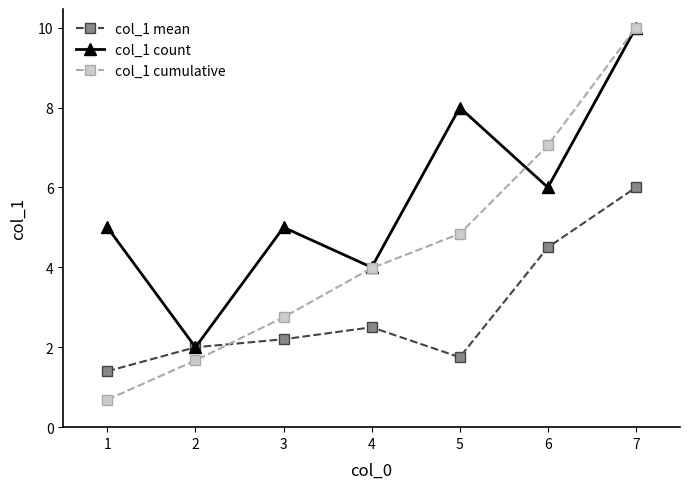

True or false: col_1 cumulative has more than 0 interior local peaks.

False